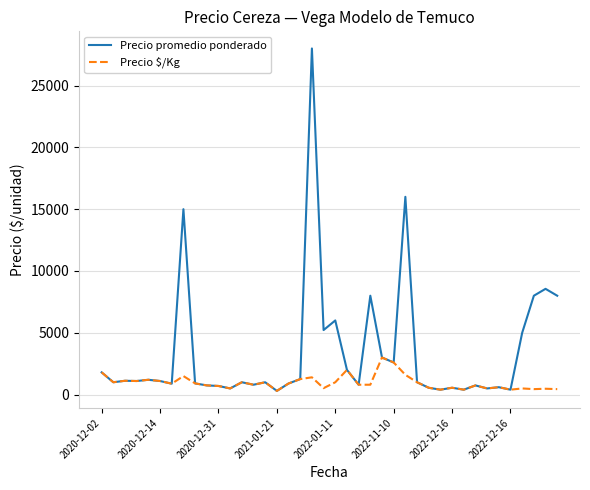

How many values in the Precio $/Kg series are below 884?

20